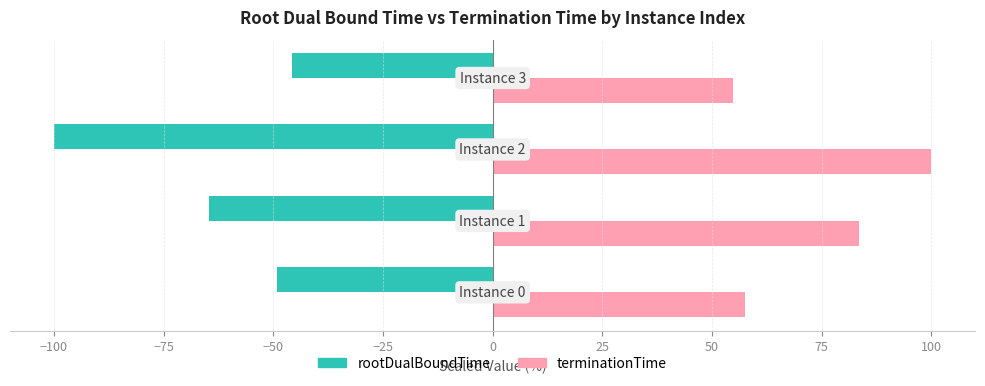

What is the difference between the maximum and second lowest values in the rootDualBoundTime series?

18.9